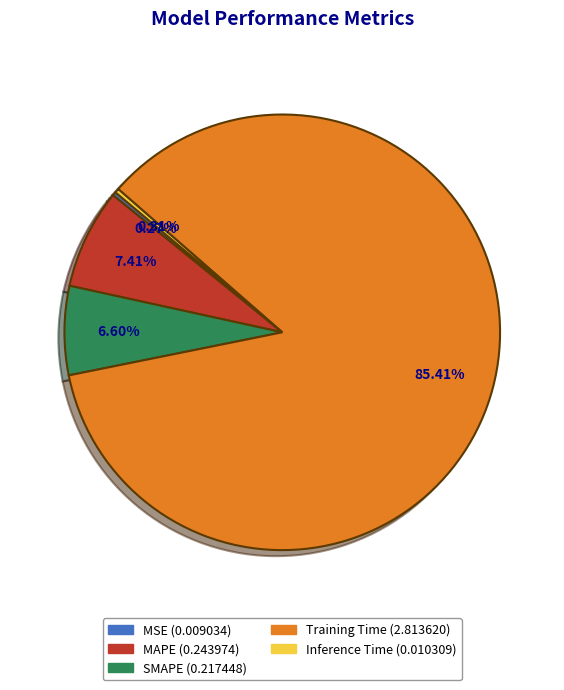

What is the largest slice in the pie chart?

Training Time